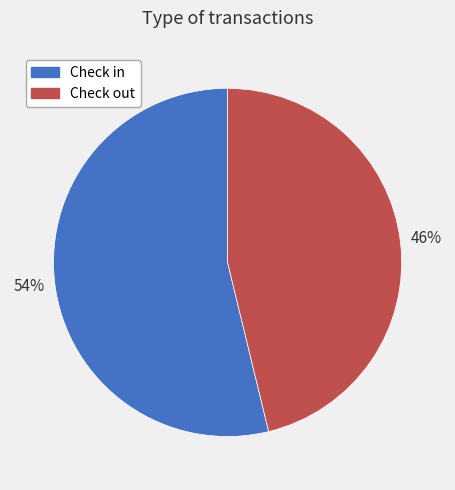

Which slice is the largest?

Check in